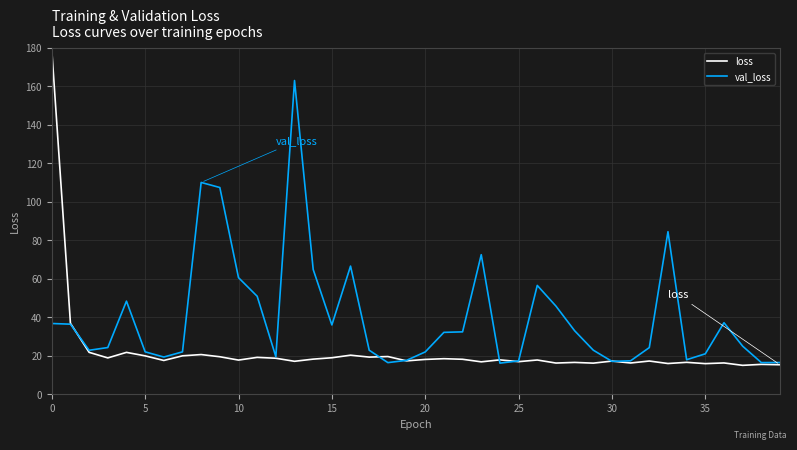

What are all the series names shown in the legend?

loss, val_loss